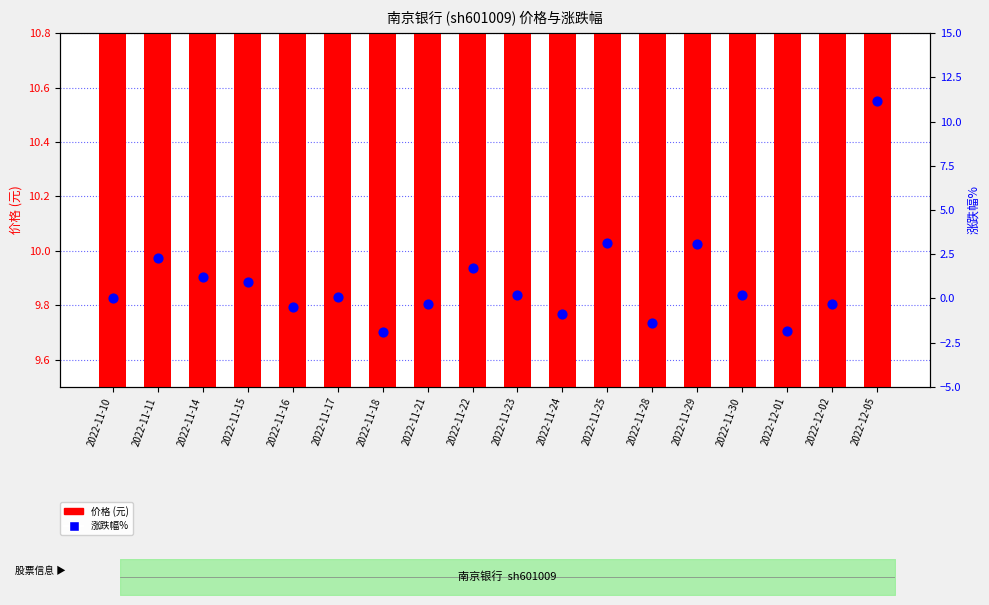

Which series has the largest total across all categories?

价格 (元)